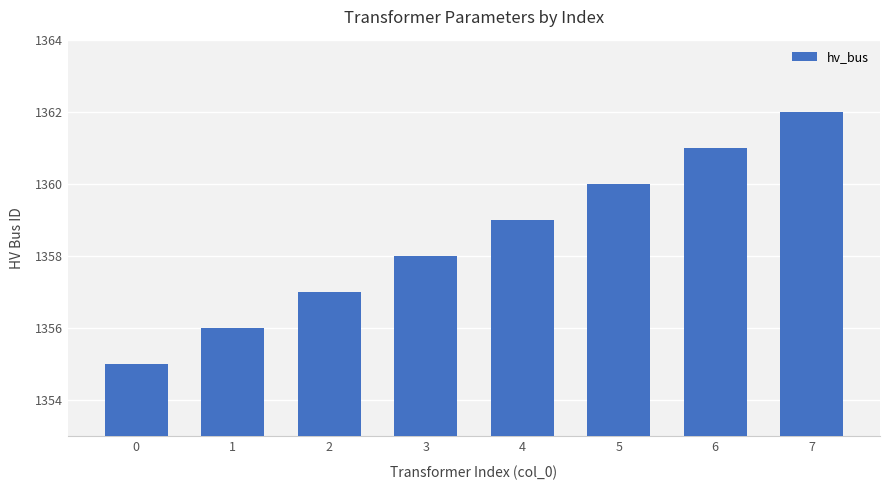

Where is the data nearest to the value 1358?

3